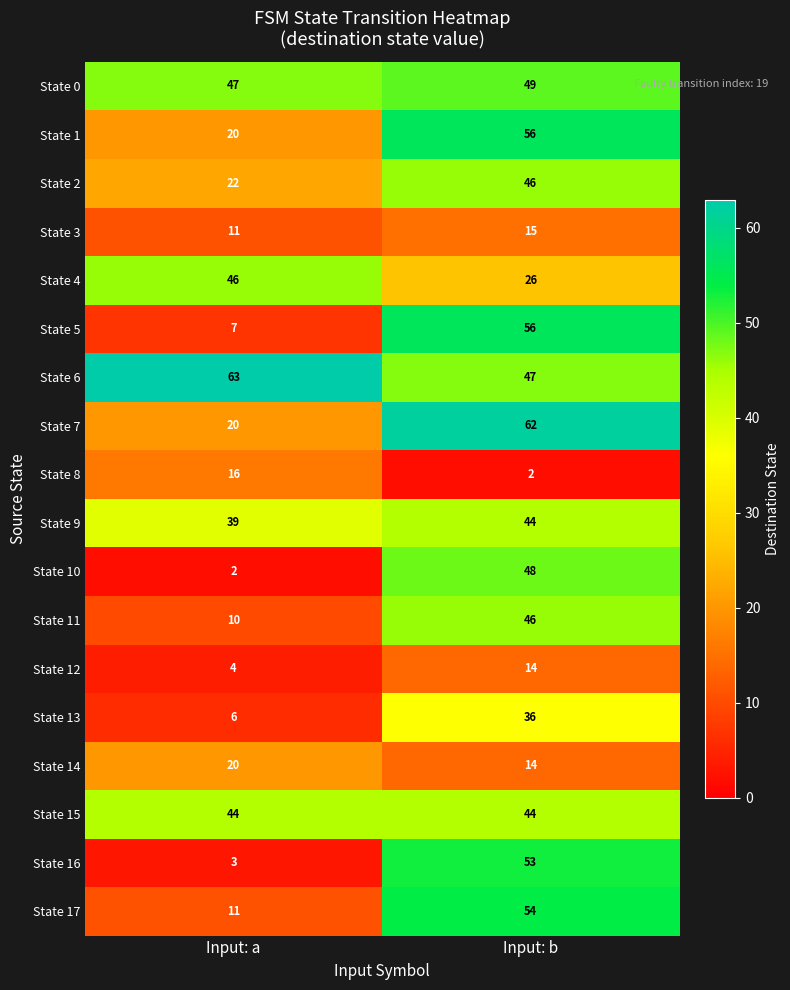

Which label corresponds to the largest value in the chart?

Input: a